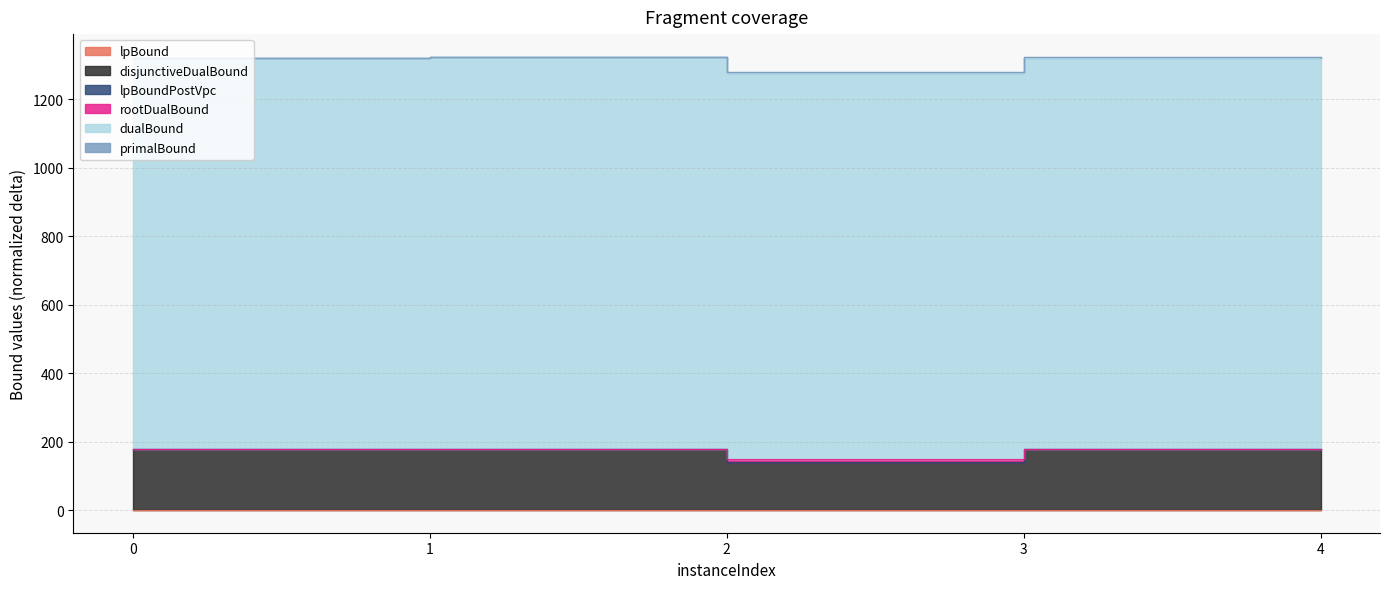

At which category does lpBoundPostVpc reach its first local peak?

1